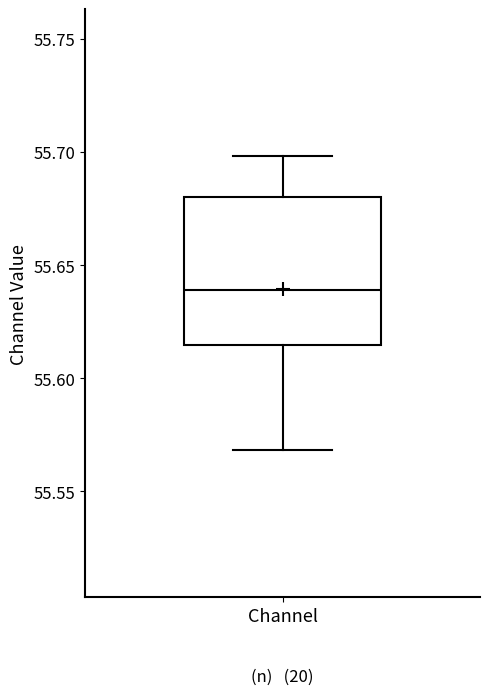

Read this box plot against the y-axis: the position of the median line, the range covered by the box, and the ends of both whiskers. The values are not printed on the chart, so give them approximately, as read against the axis.

median 55.640, box 55.615 to 55.680, whiskers 55.570 to 55.700